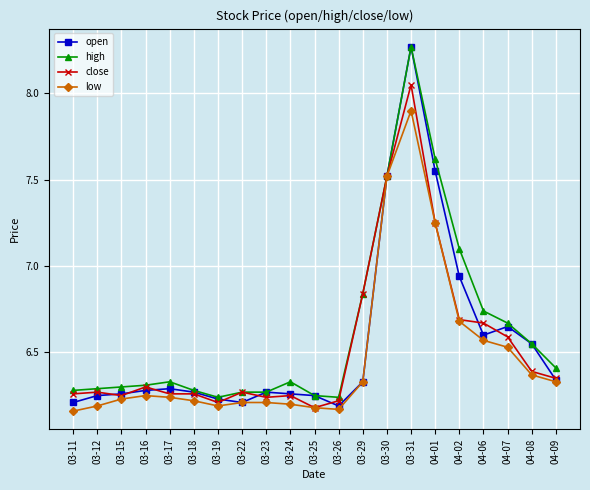

Is it true that close equals 6.2 at 03-15?

True